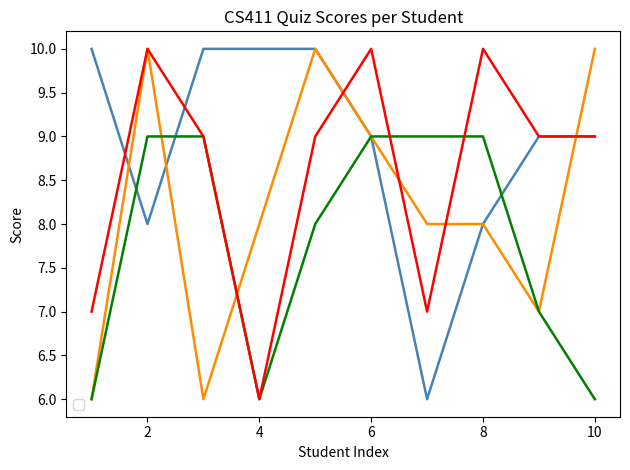

Reading right to left, extract all data points from this chart.

_1: 9	9	8	6	9	10	10	10	8	10
_2: 10	7	8	8	9	10	8	6	10	6
_3: 6	7	9	9	9	8	6	9	9	6
_4: 9	9	10	7	10	9	6	9	10	7